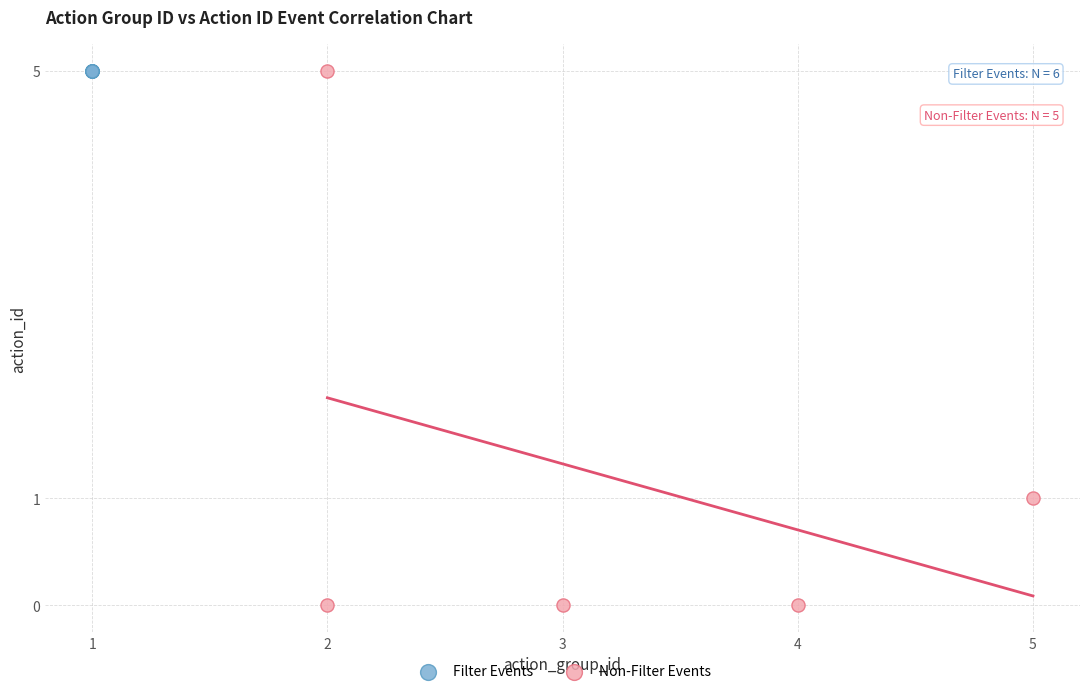

Which series contains the lowest Y value?

Non-Filter Events